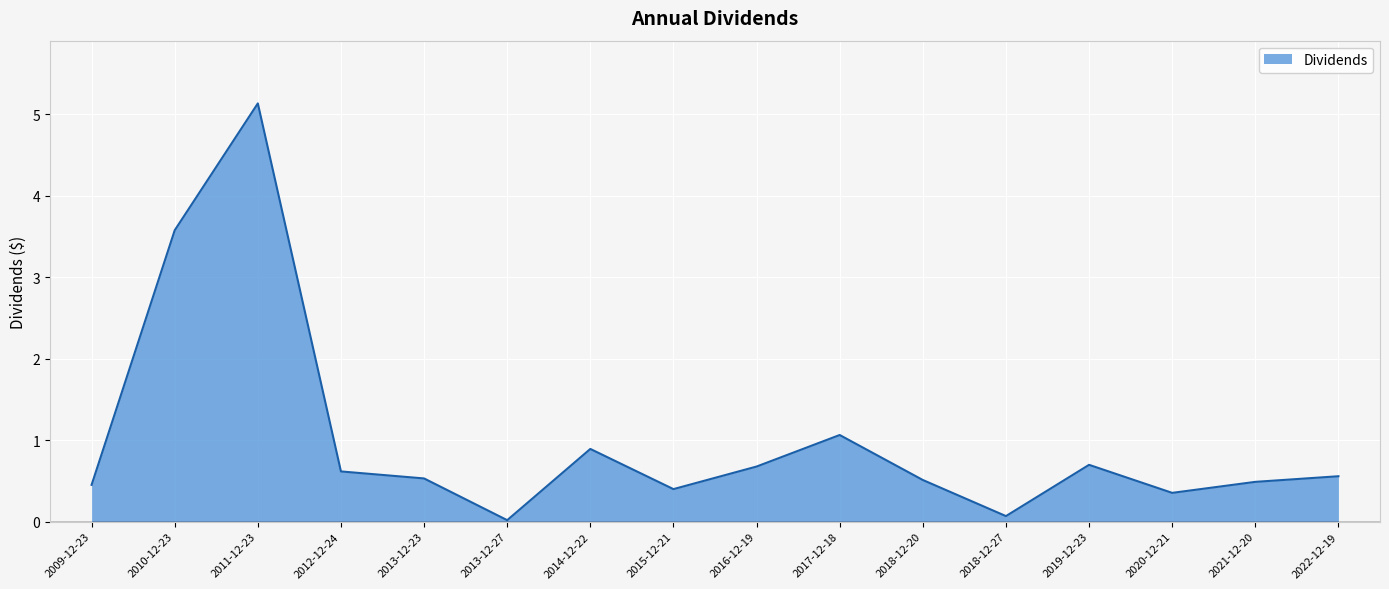

Is it true that the value at 2010-12-23 is 3.6?

True